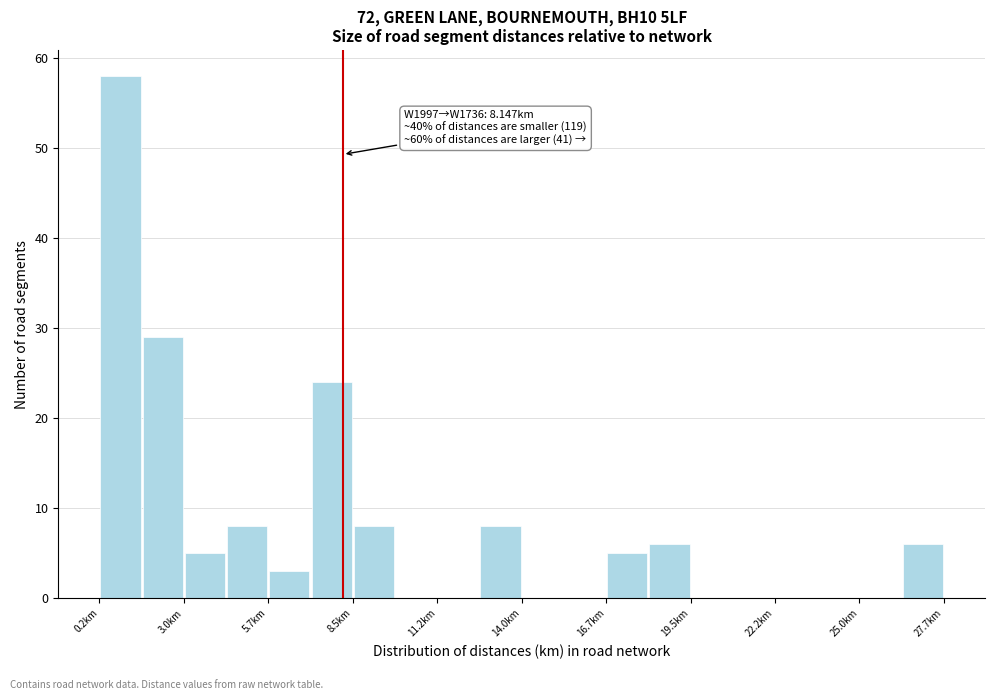

Read against the x-axis, roughly where is the centre of the tallest bar?

1.0